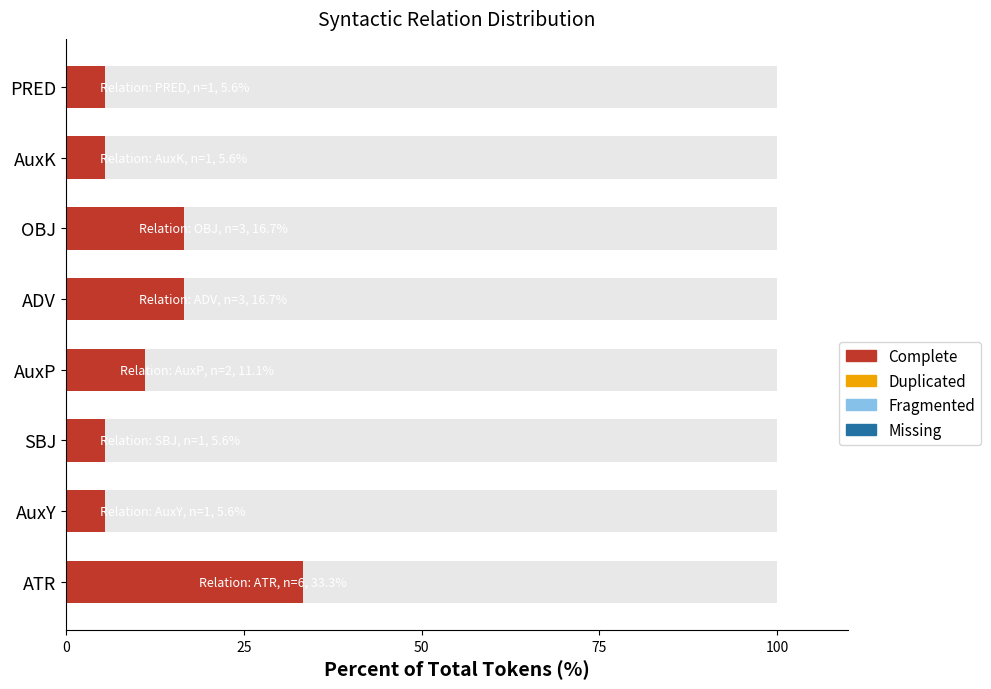

How many distinct data groups are displayed?

1